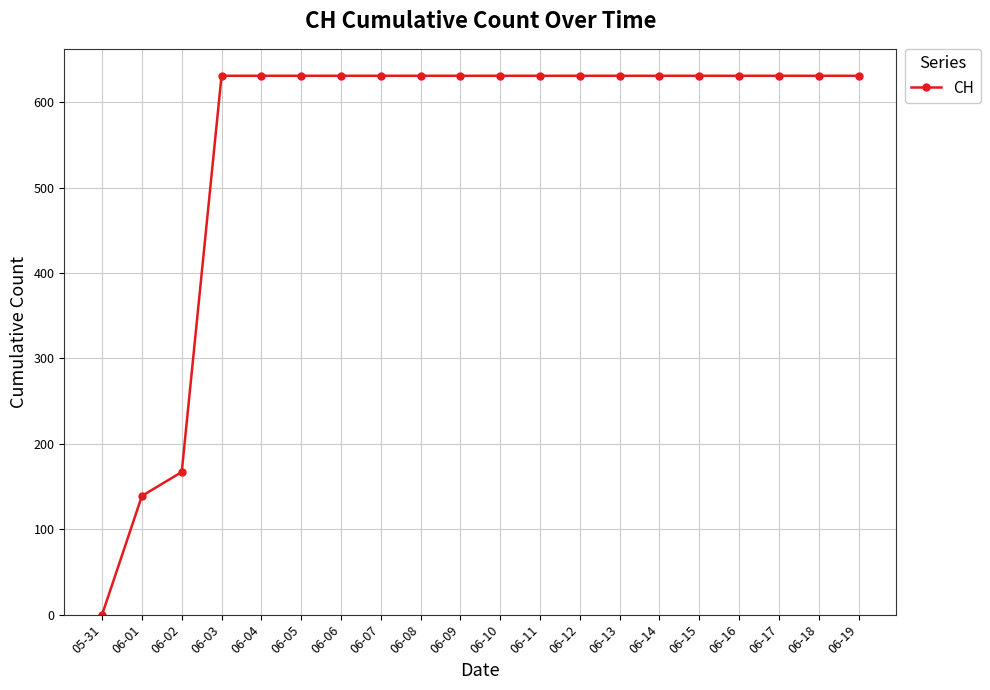

Reading left to right, transcribe all the data shown in this chart.

05-31=0	06-01=139	06-02=167	06-03=631	06-04=631	06-05=631	06-06=631	06-07=631	06-08=631	06-09=631	06-10=631	06-11=631	06-12=631	06-13=631	06-14=631	06-15=631	06-16=631	06-17=631	06-18=631	06-19=631